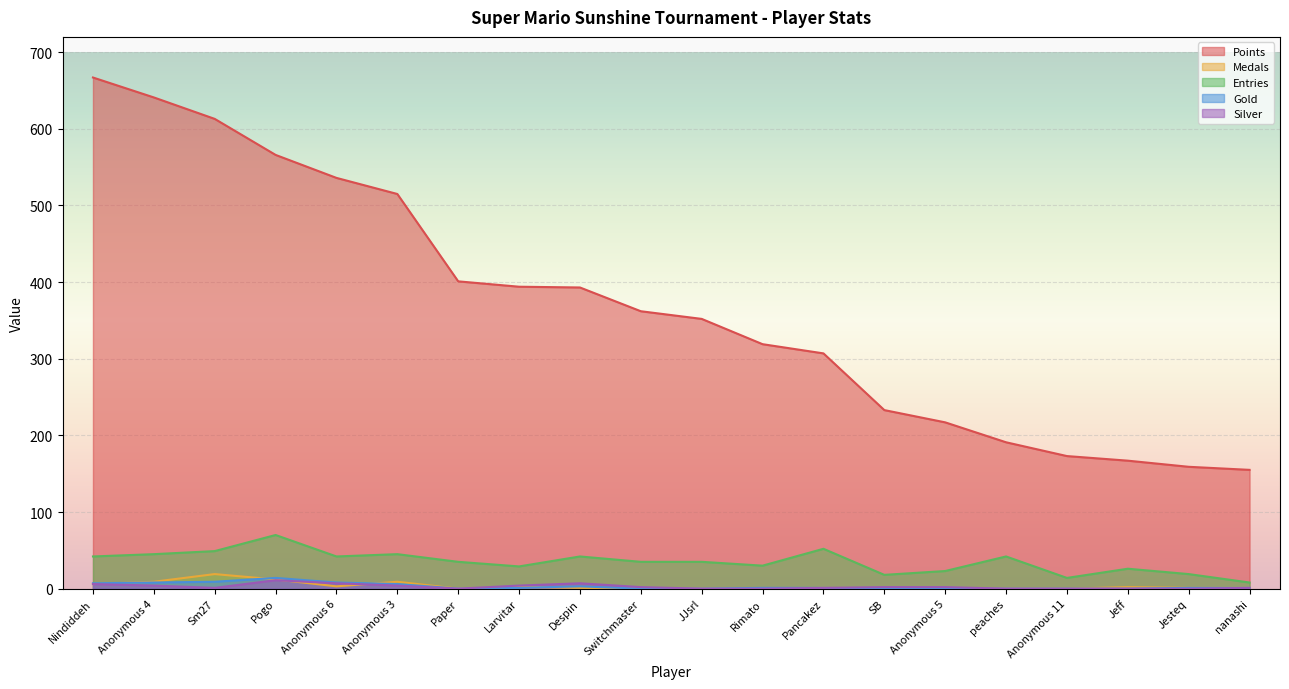

What are all the series names shown in the legend?

Points, Medals, Entries, Gold, Silver